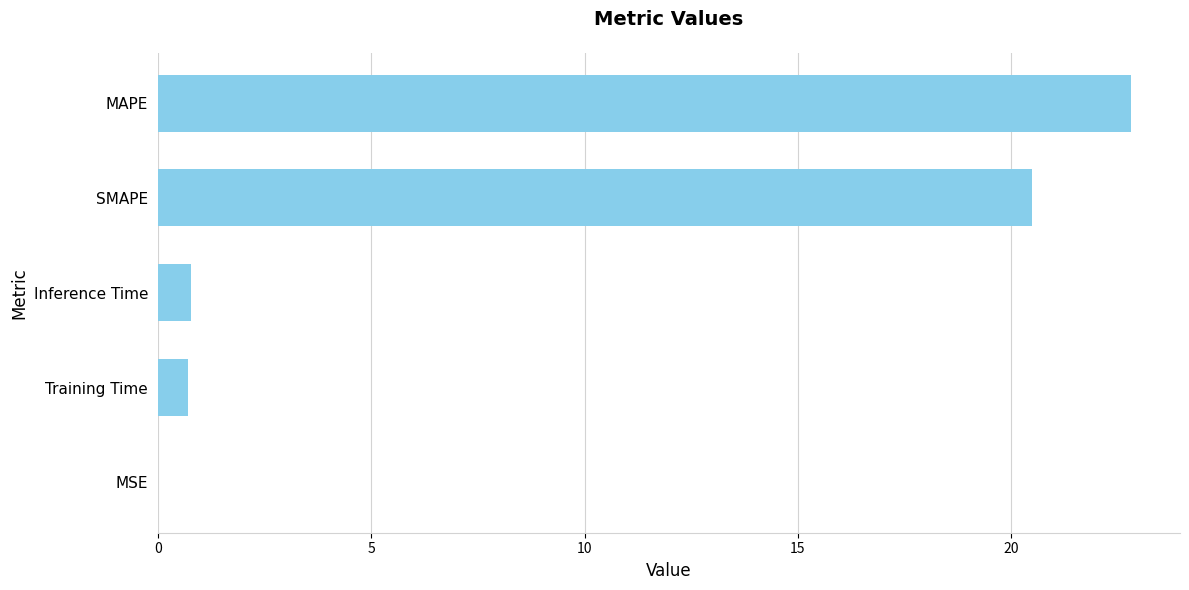

Which has a higher value, MAPE or Inference Time?

MAPE